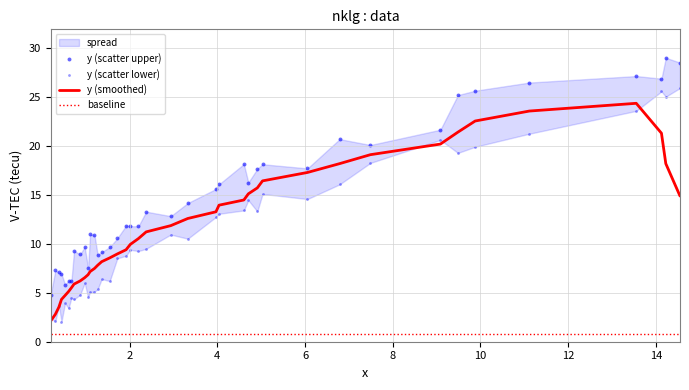

At how many categories does at least one series exceed 10?

26